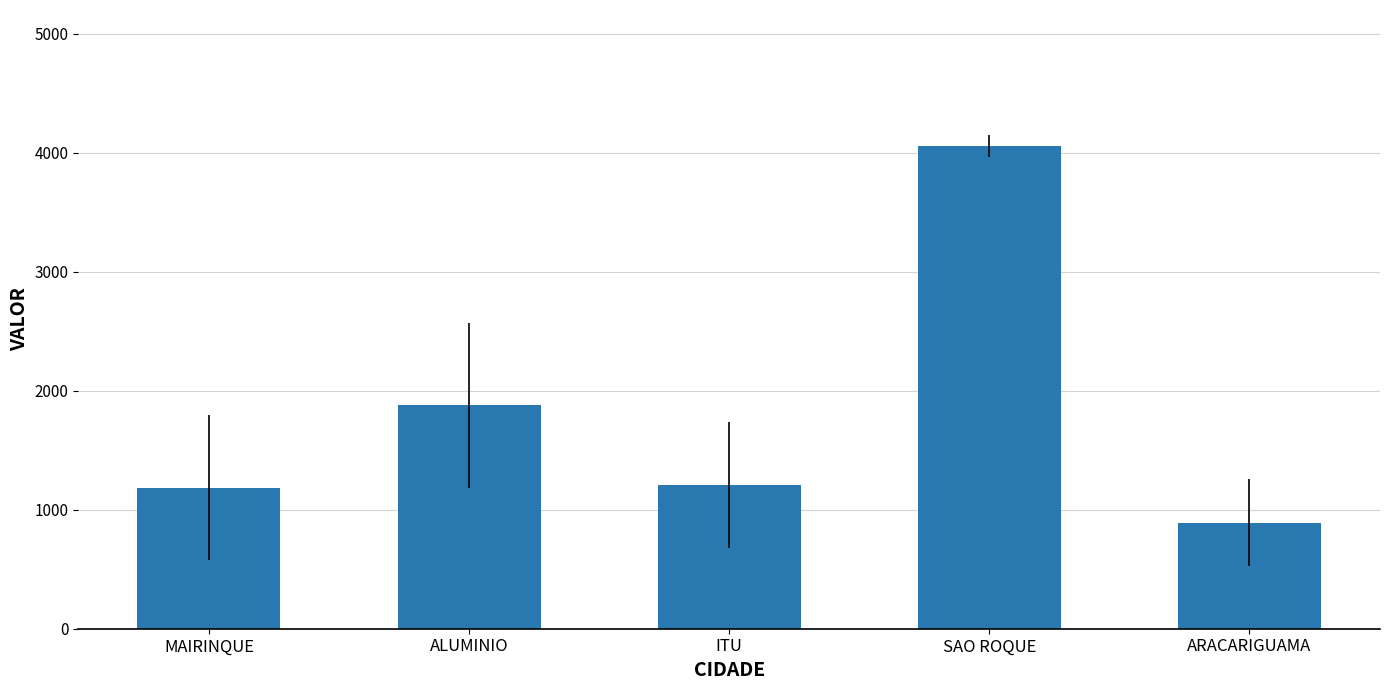

Approximately how many times larger is the value at MAIRINQUE compared to ARACARIGUAMA?

1.3